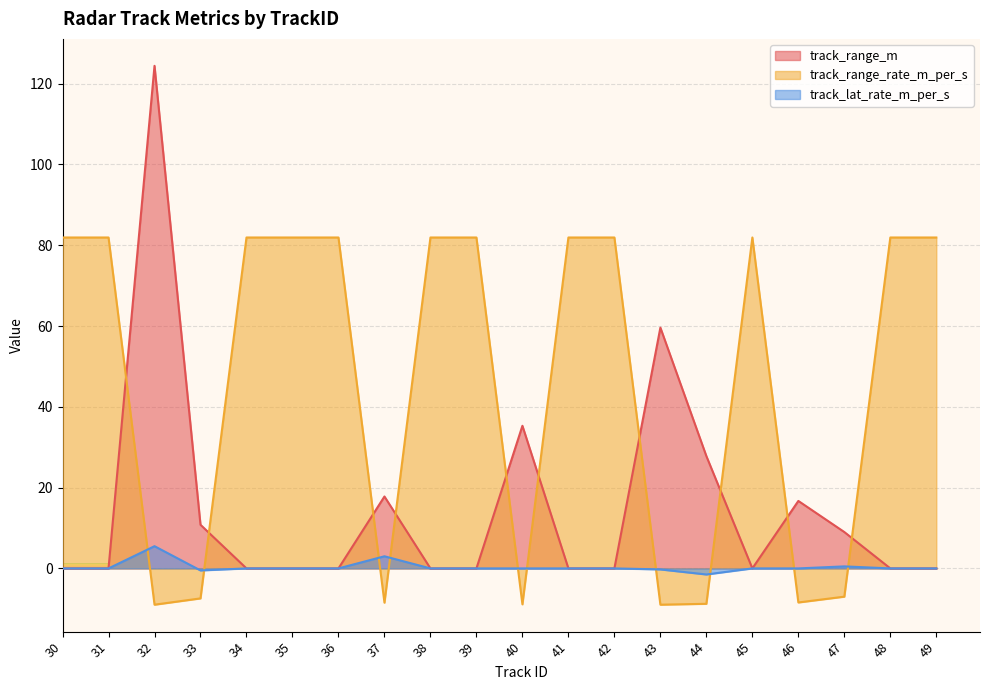

What is the greatest value displayed?

124.4